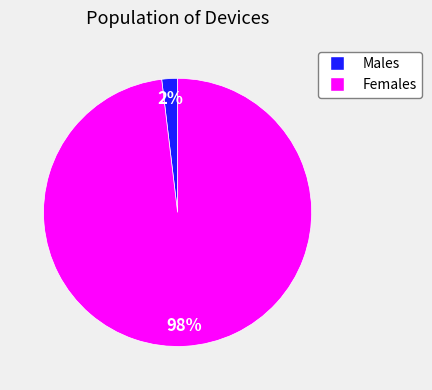

Does any single category account for the majority?

Yes